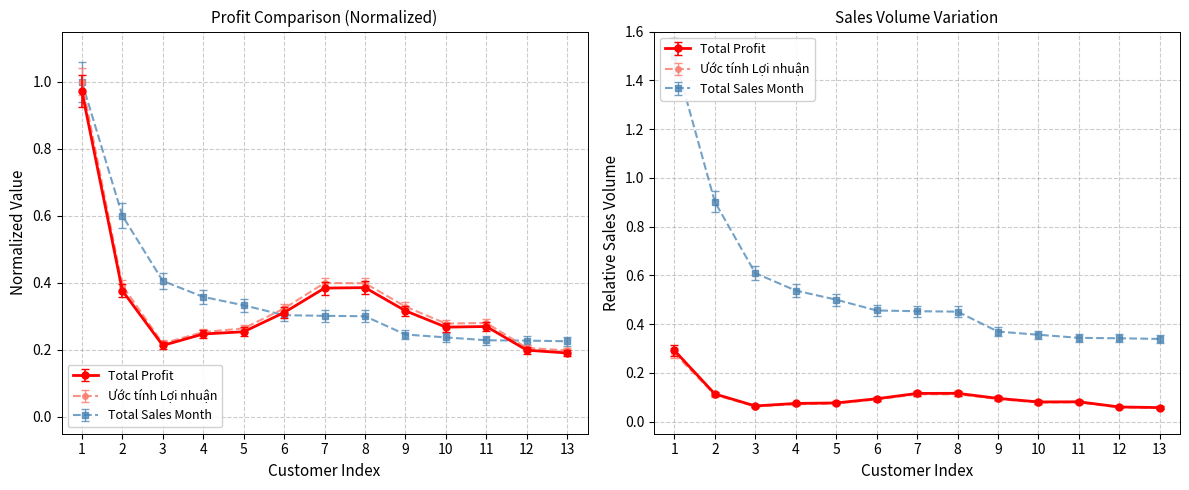

What is the value of the Total Sales Month point at the 11th from the left?

0.2